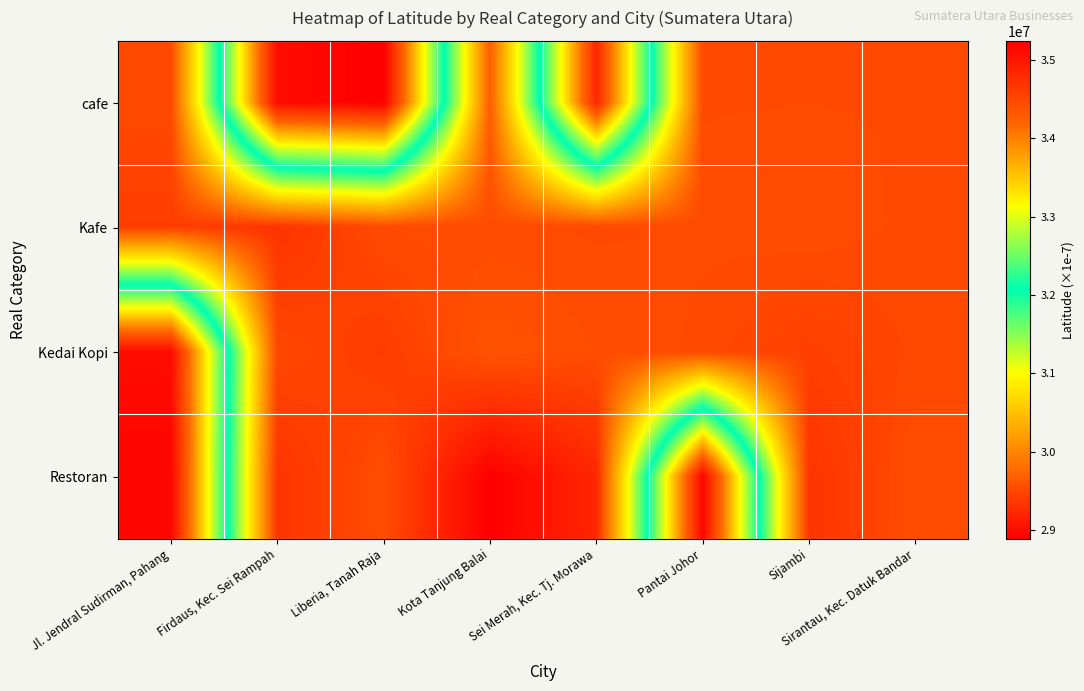

At which category does the chart reach its peak across all series?

Liberia, Tanah Raja